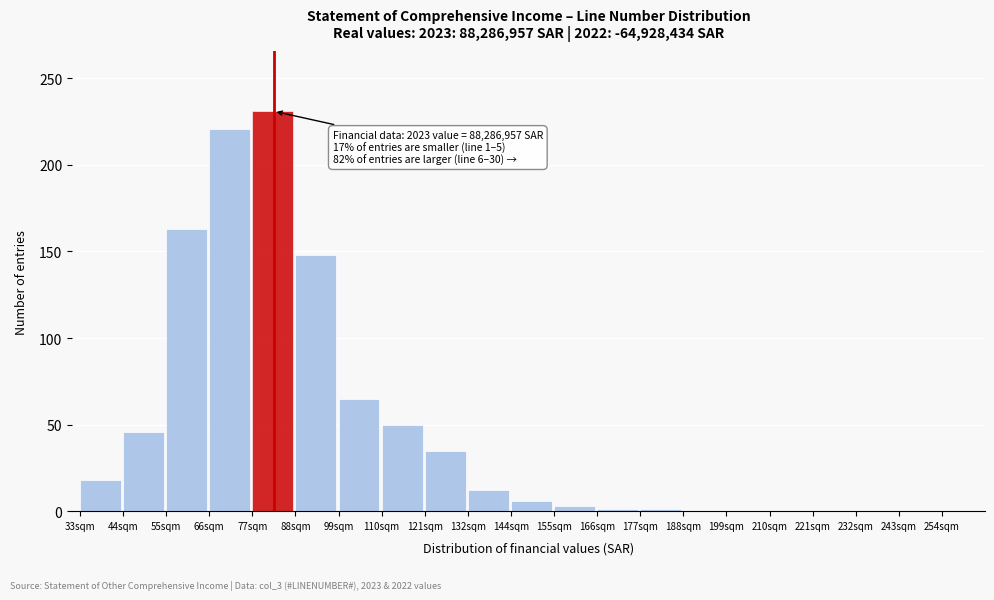

What is the sum of the values at 77sqm and 121sqm?

266